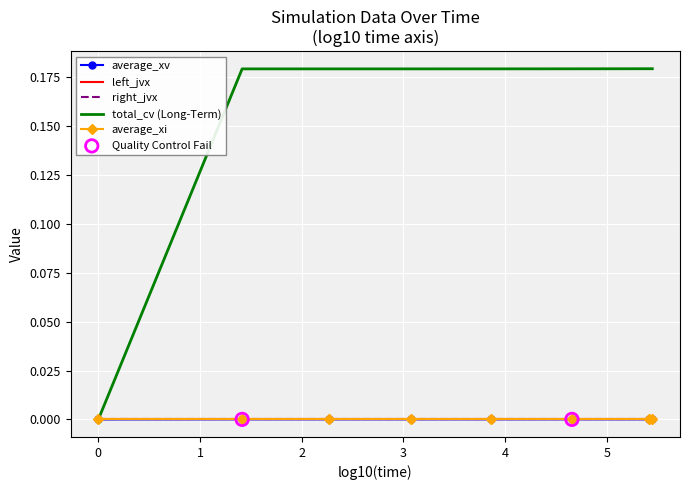

Which series has the largest total across all categories?

total_cv (Long-Term)